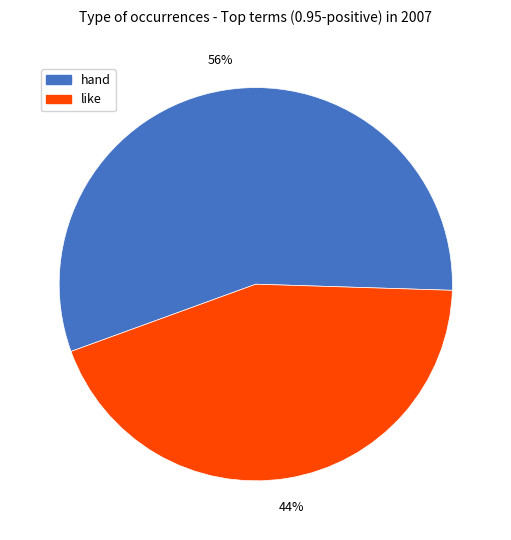

Is there any slice that represents more than half of the pie?

Yes